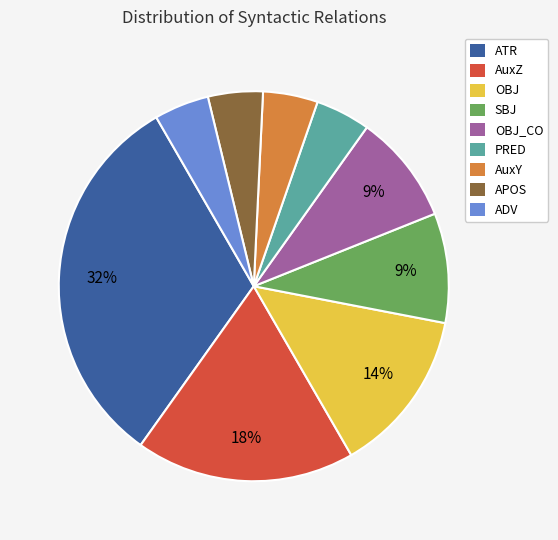

Does OBJ_CO account for over 50% of the chart?

No